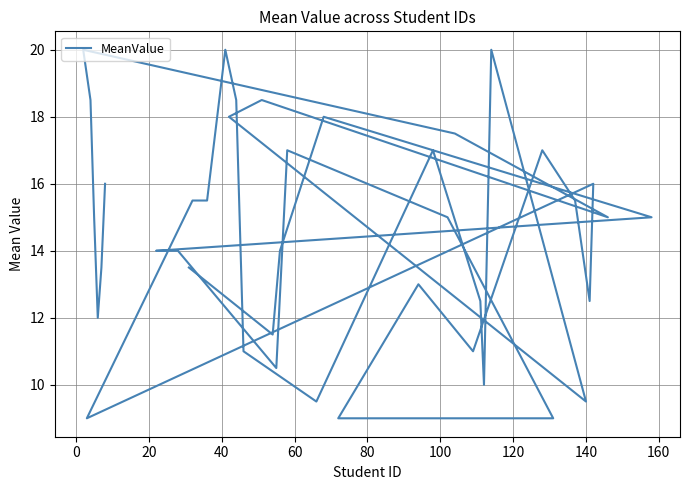

How many interior local peaks (higher than both neighbors) does the data have?

10